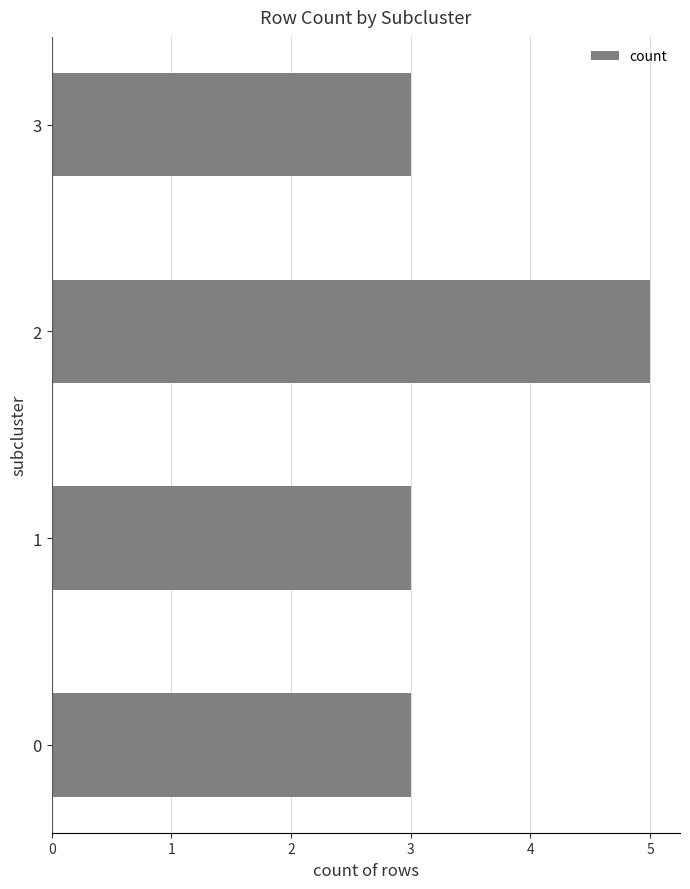

What is the ratio of the value at 3 to the value at 0?

1.0